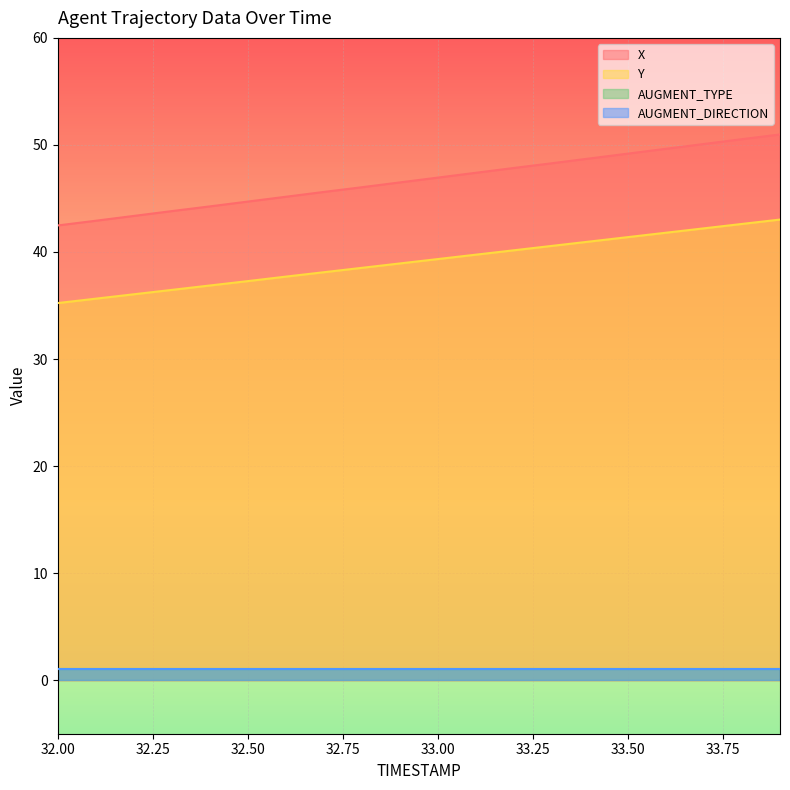

What is the difference between the maximum and minimum values in the Y series?

7.8